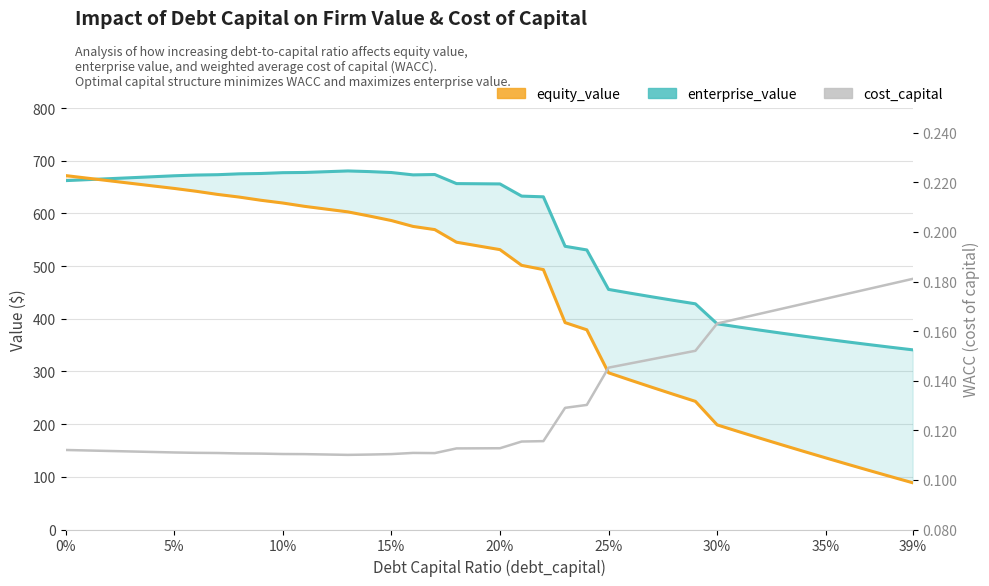

True or false: cost_capital and equity_value cross at least once.

False